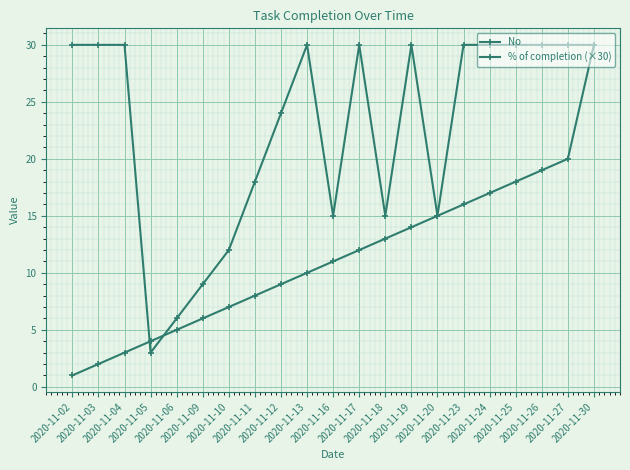

At which category does the chart reach its peak across all series?

2020-11-30